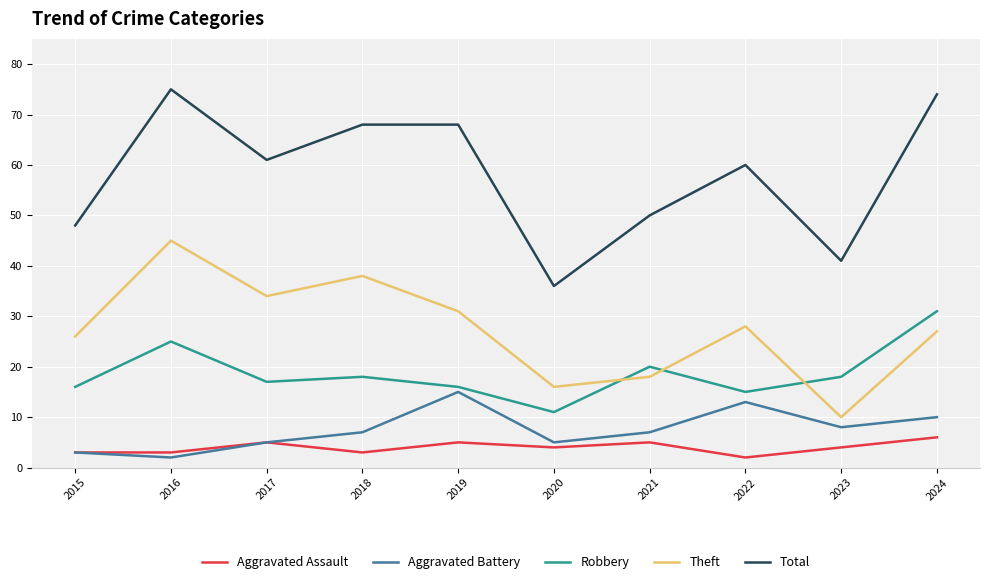

At 2020, list the series in order from largest to smallest.

Total, Theft, Robbery, Aggravated Battery, Aggravated Assault